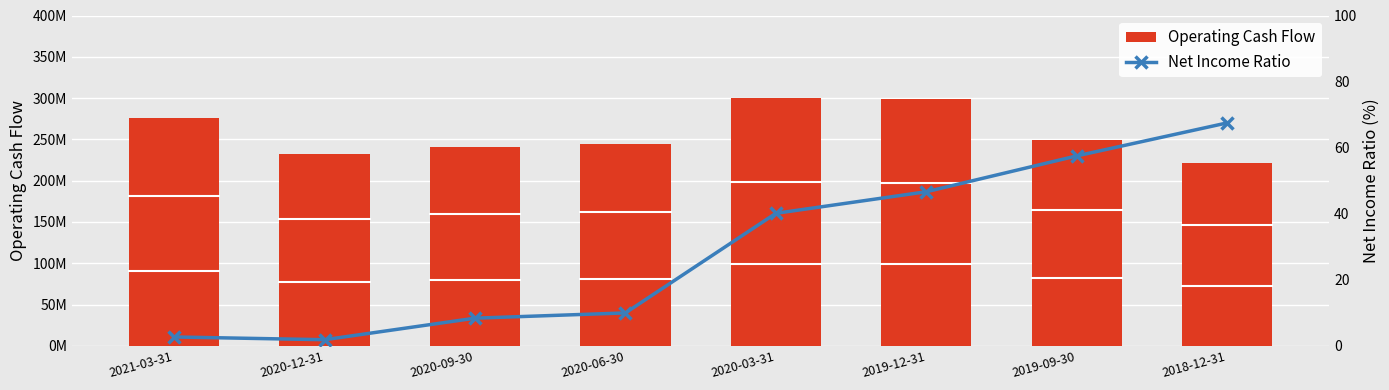

Count the number of data series in this chart.

2